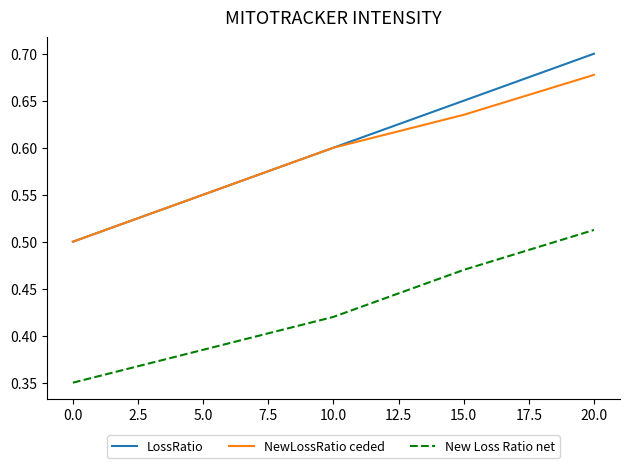

List the series in order of their peak value, lowest first.

New Loss Ratio net, NewLossRatio ceded, LossRatio